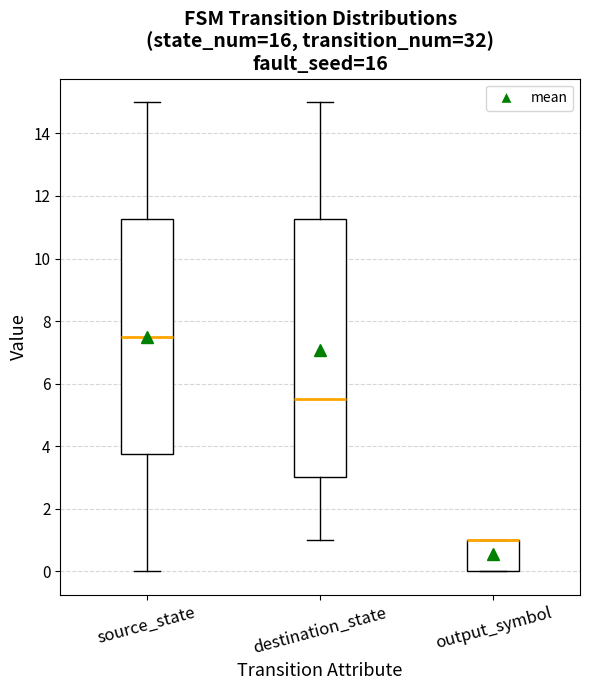

Where is the lower edge of the box for output_symbol on the y-axis? The values are not printed on the chart, so give them approximately, as read against the axis.

0.0